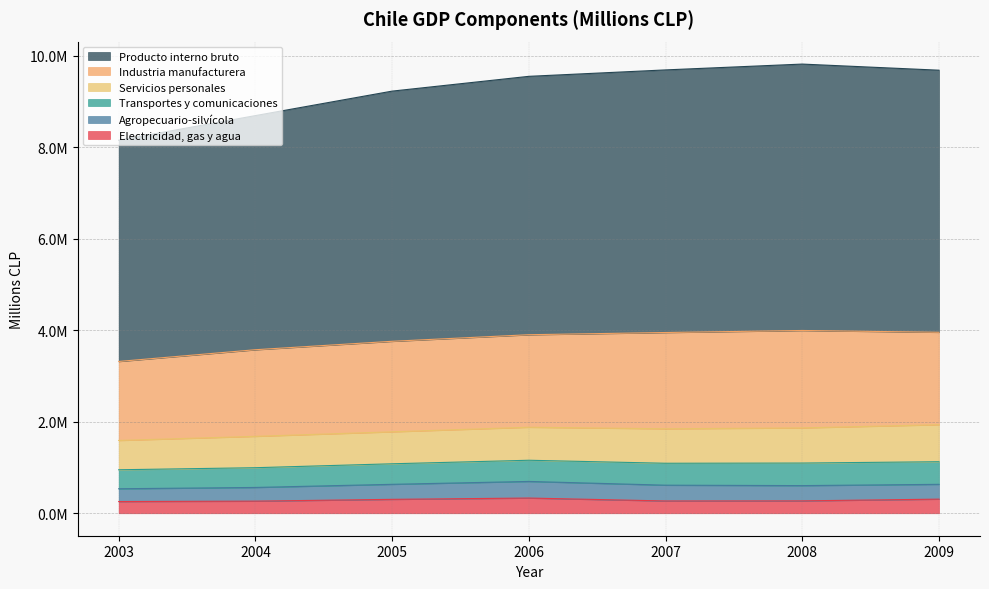

True or false: Agropecuario-silvícola and Servicios personales intersect in this chart.

False